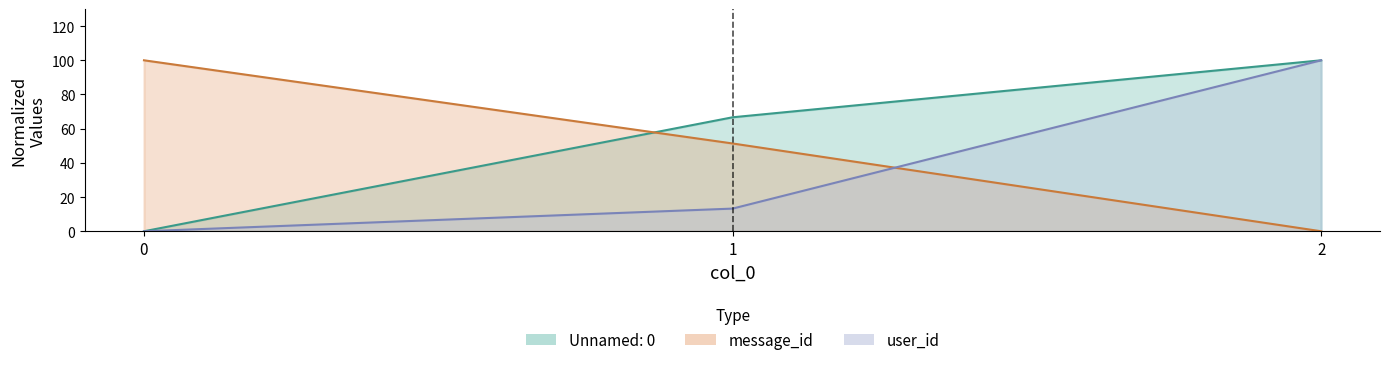

The user_id series shows 17.9 at 1. True or false?

False